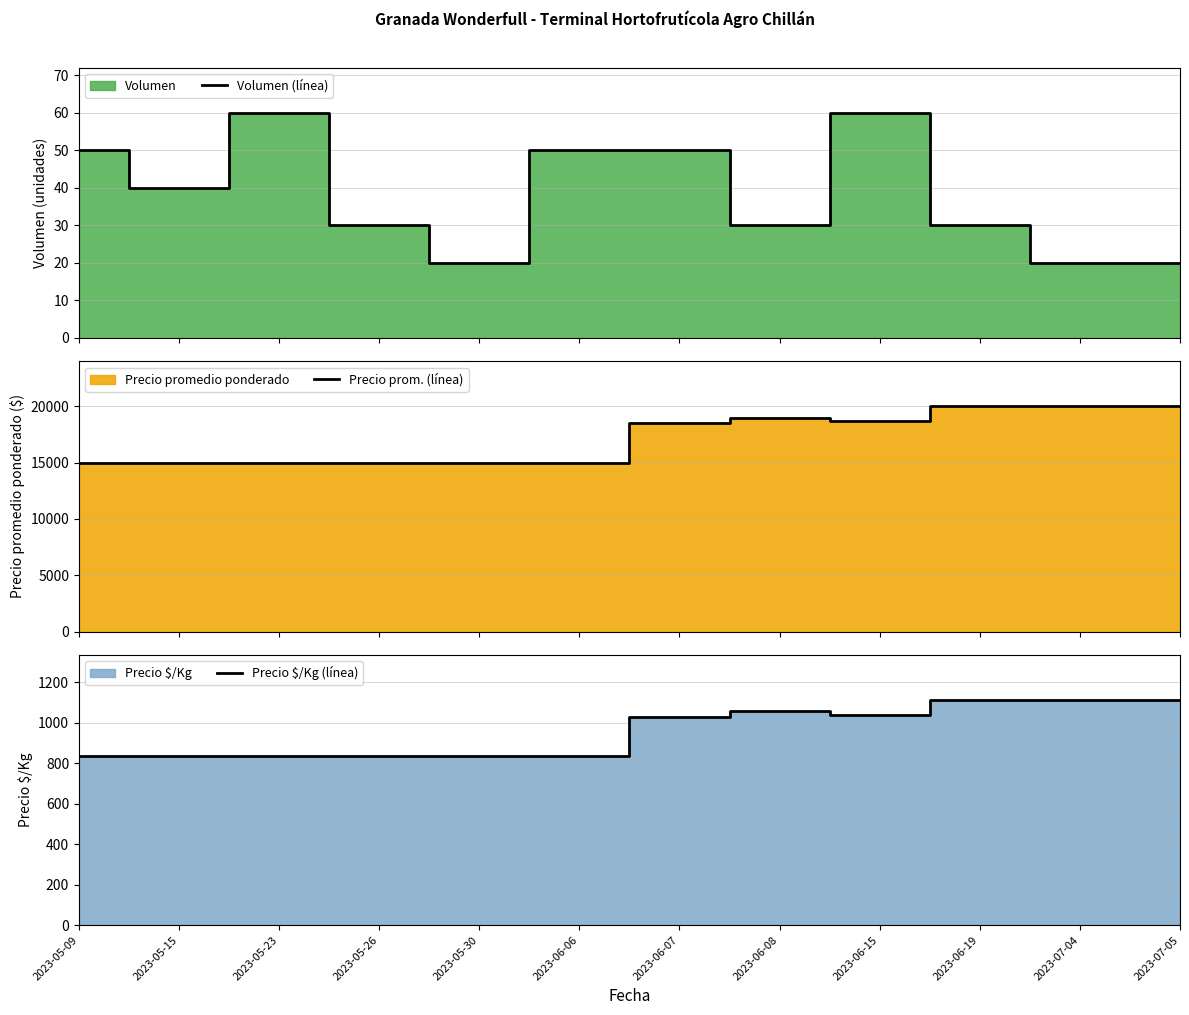

True or false: Precio $/Kg (línea) has more than 2 points higher than both neighbors.

False